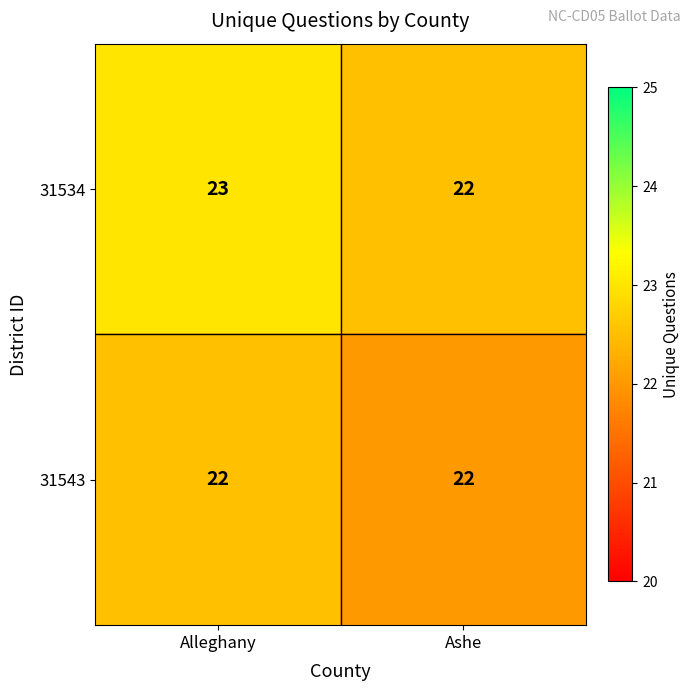

Read the 31543 value at Alleghany.

22